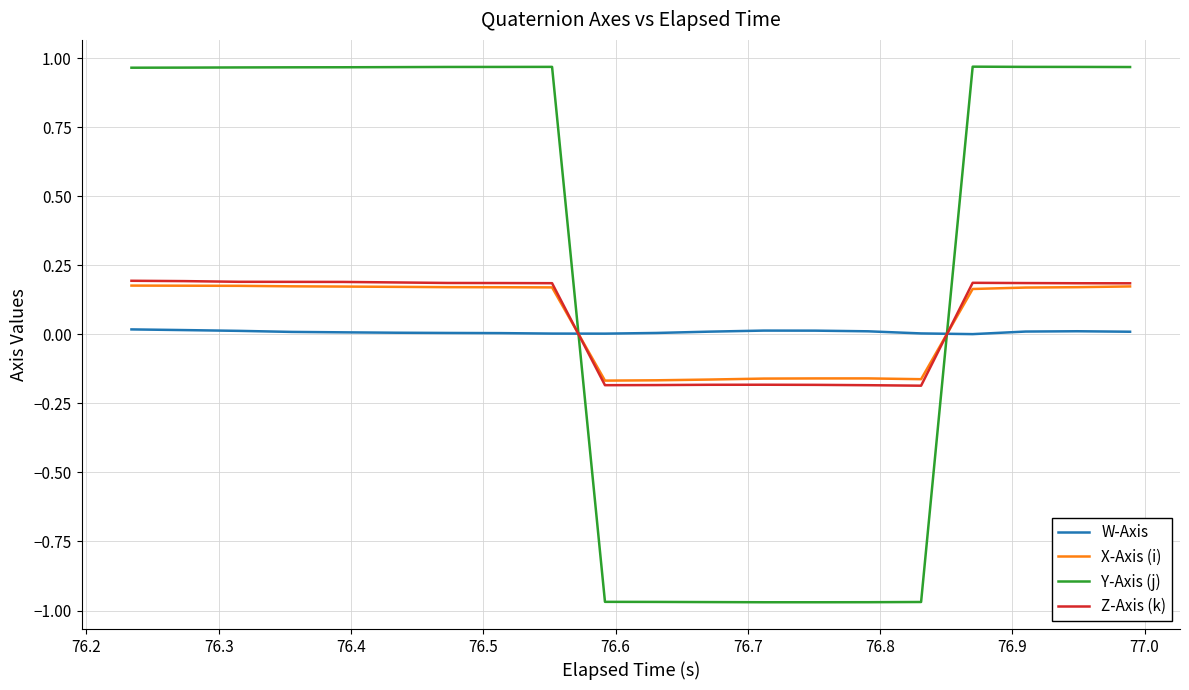

Which series has the largest total across all categories?

Y-Axis (j)